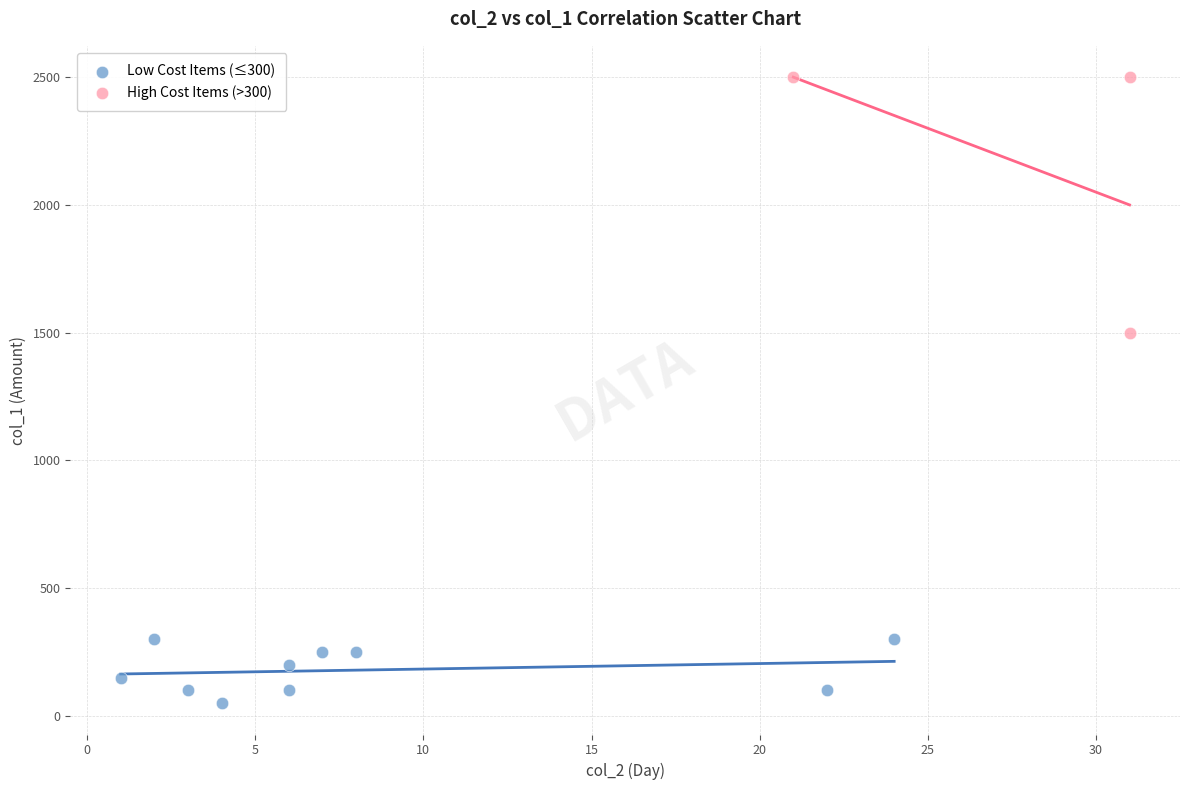

Which series reaches the minimum Y coordinate?

Low Cost Items (≤300)